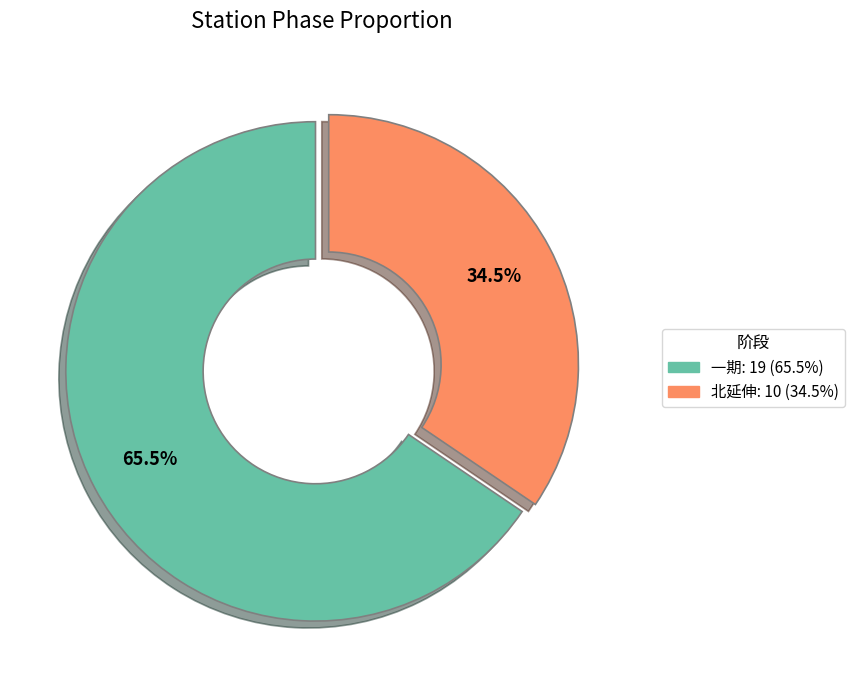

Is the sum of 北延伸 and 一期 greater than half?

Yes